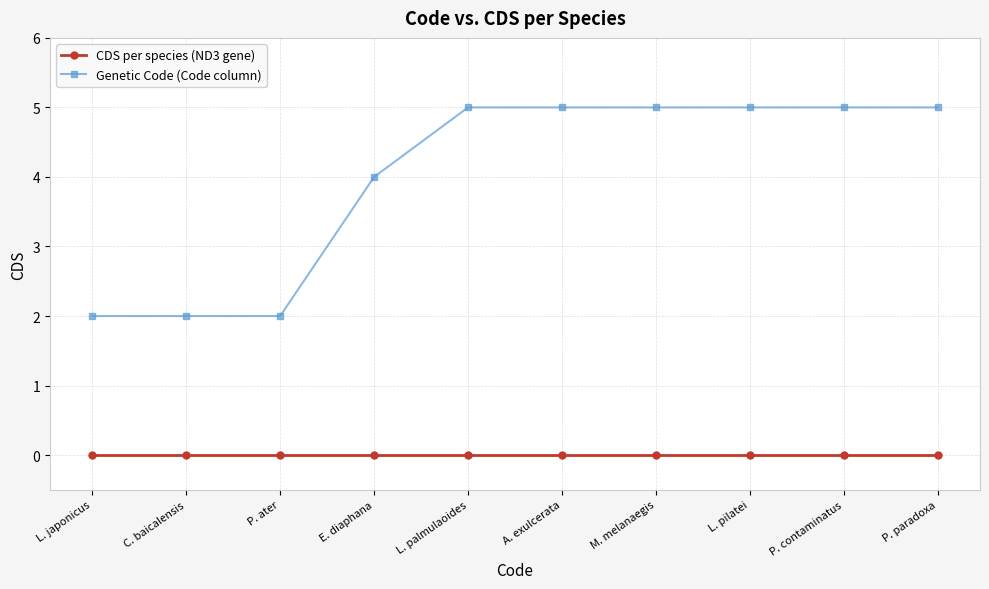

Reading right to left, what are all the values shown in this chart?

CDS per species (ND3 gene): 0	0	0	0	0	0	0	0	0	0
Genetic Code (Code column): 5	5	5	5	5	5	4	2	2	2